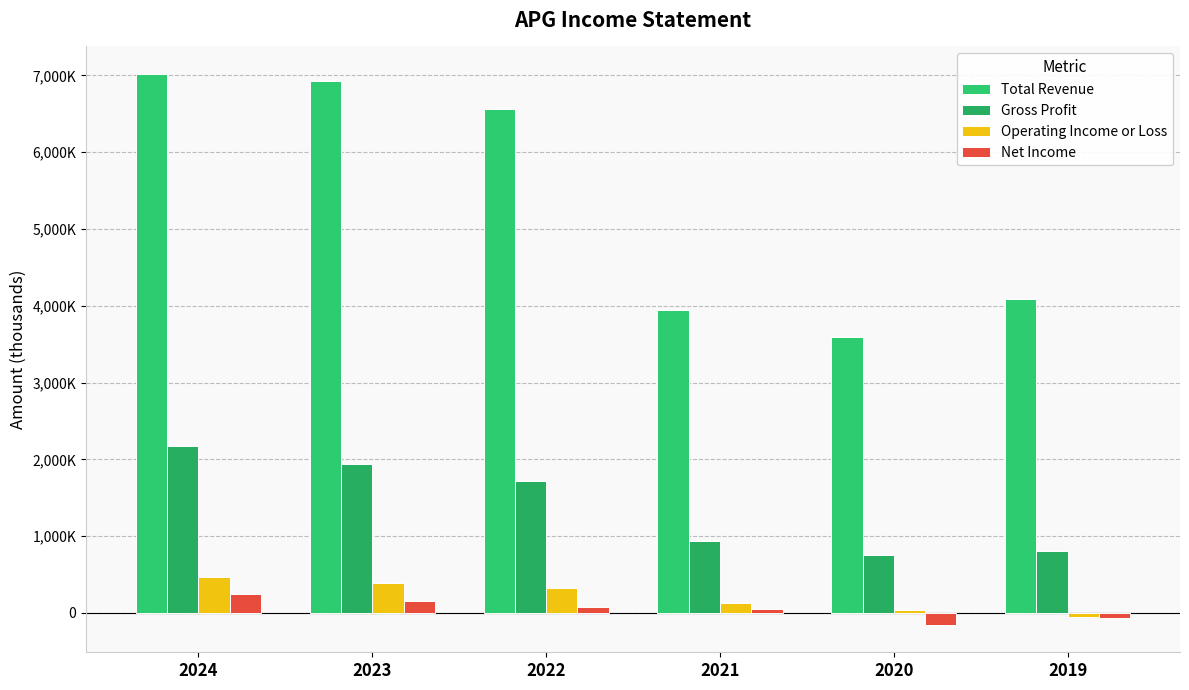

Are the bars horizontal?

No